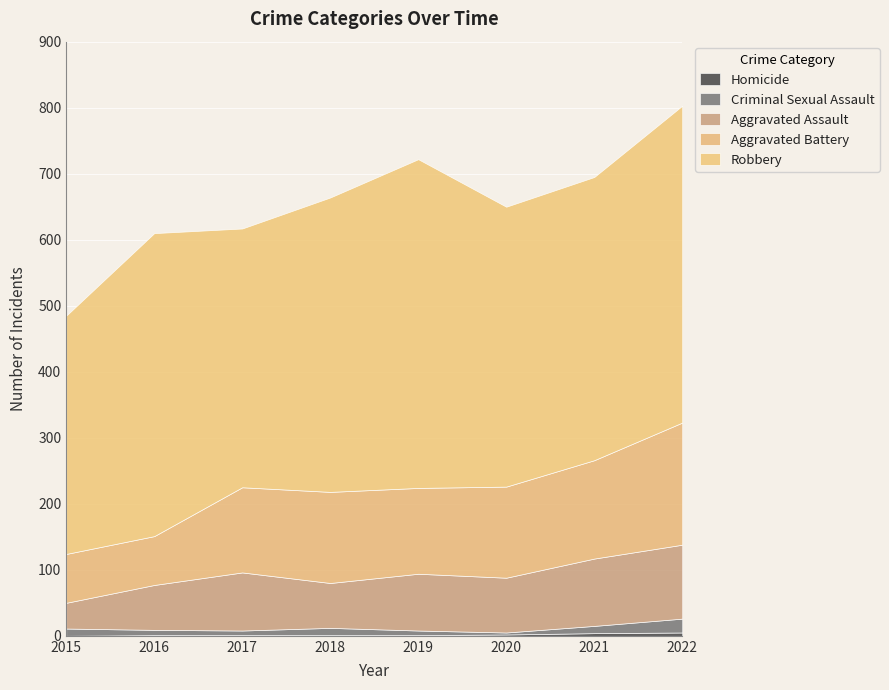

What are all the series names shown in the legend?

Homicide, Criminal Sexual Assault, Aggravated Assault, Aggravated Battery, Robbery